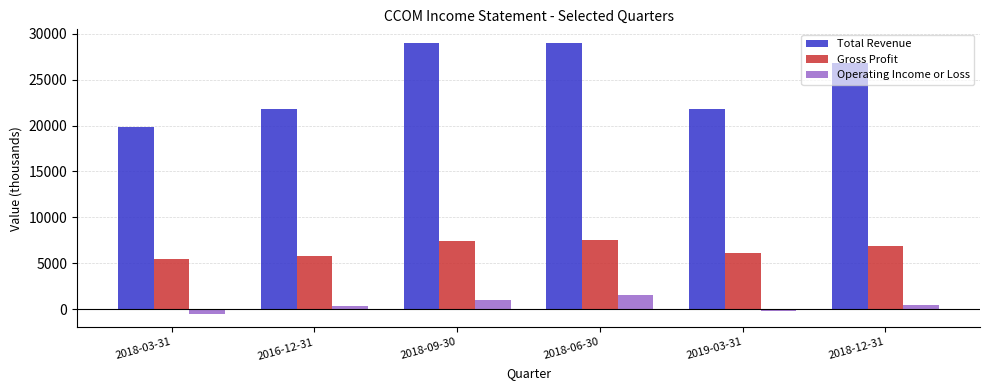

Which series has the largest total across all categories?

Total Revenue